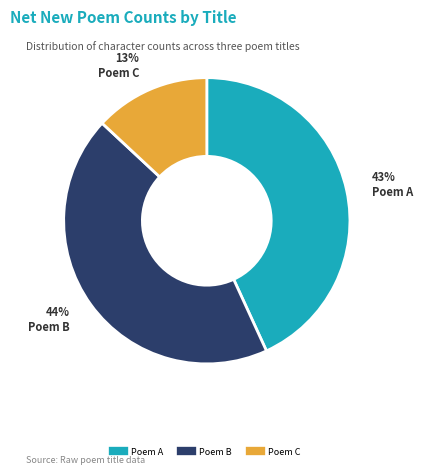

Is there a majority slice in this chart?

No